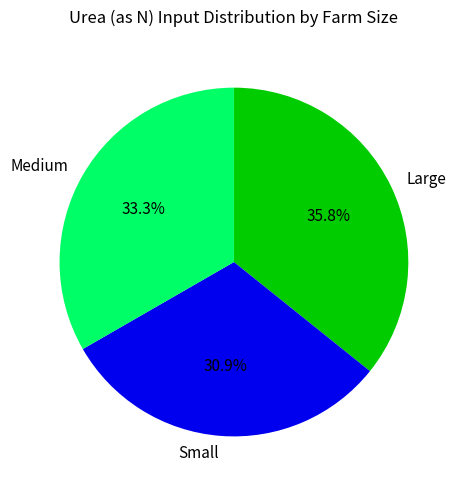

Rank the categories by value from highest to lowest.

Large, Medium, Small